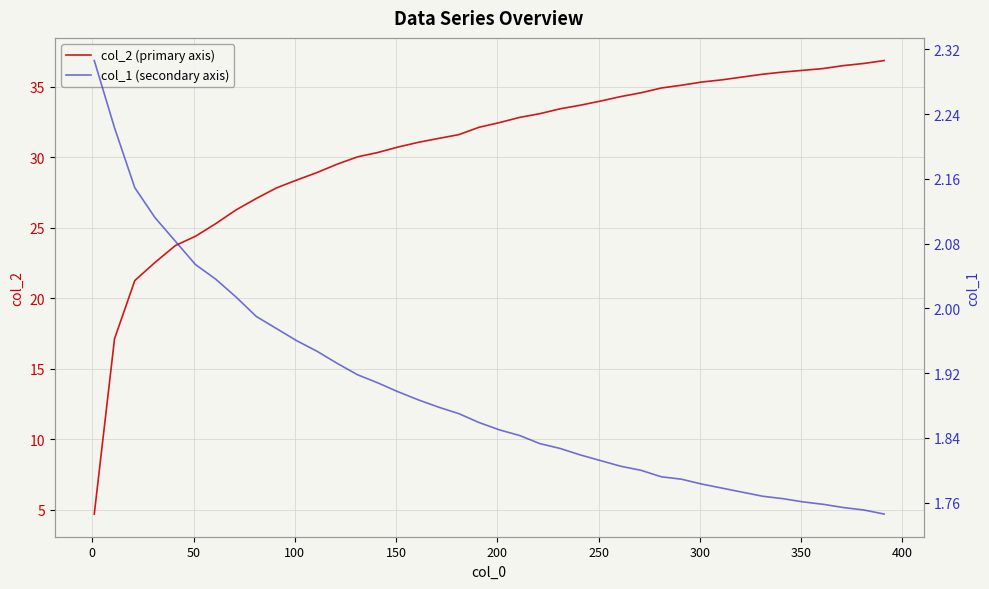

What is the highest value of the col_2 (primary axis) series?

36.8